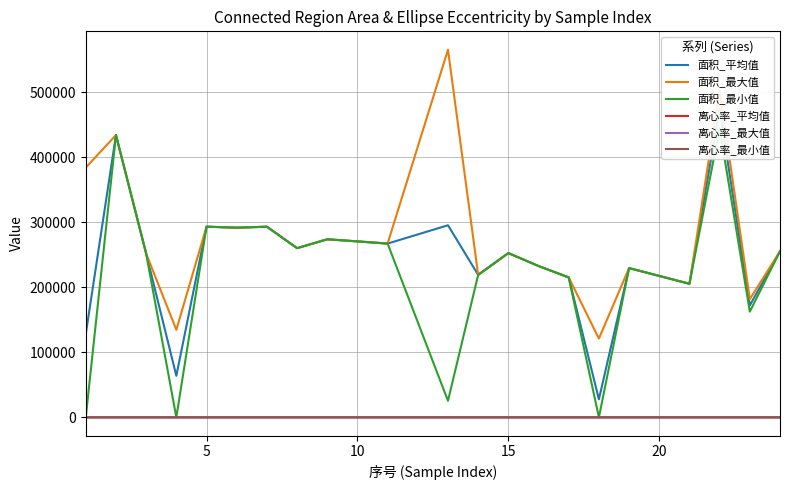

What is the difference between the maximum and minimum values in the 离心率_最小值 series?

0.4